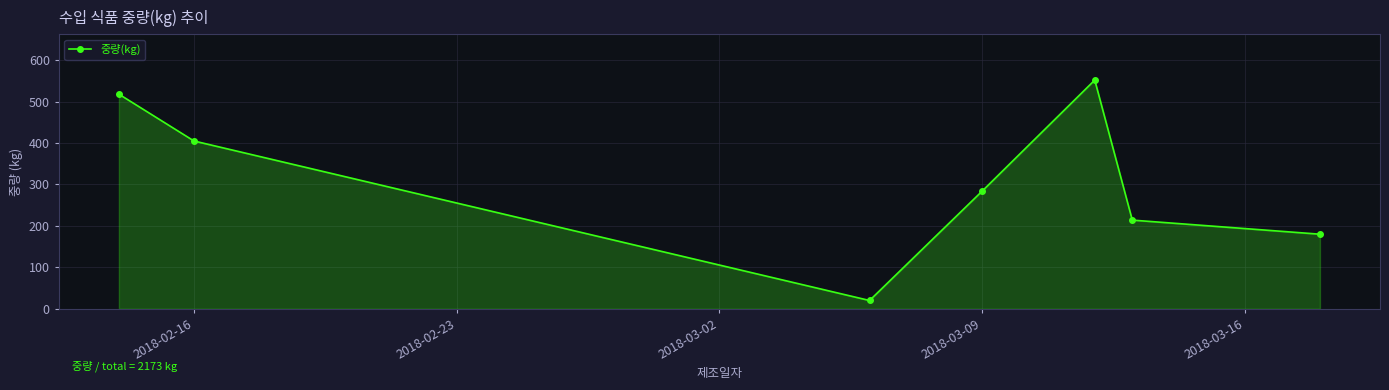

How many interior local peaks (higher than both neighbors) does the data have?

1